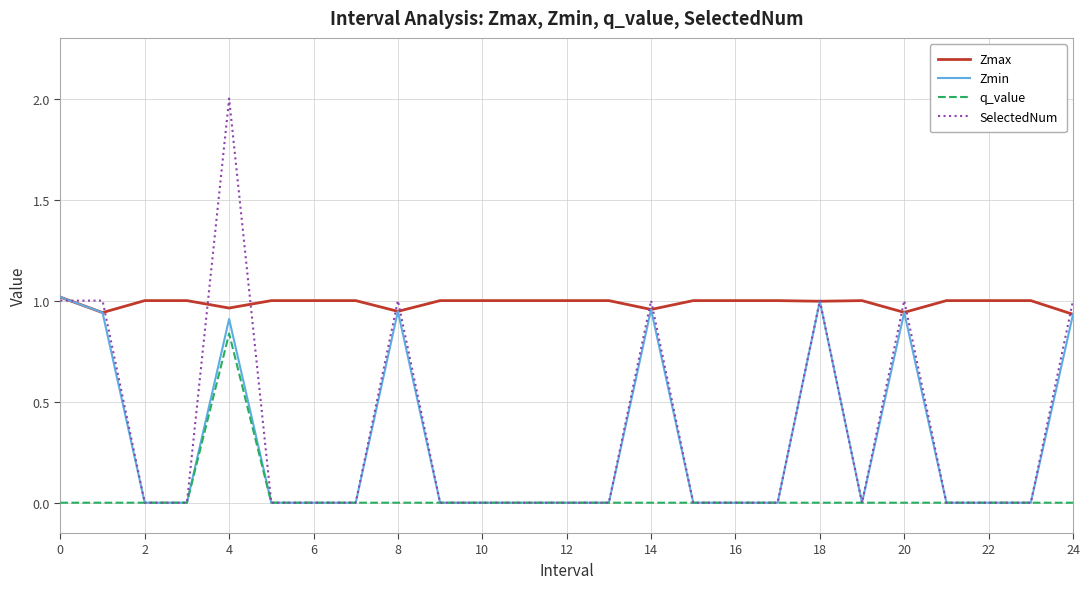

Which series has the largest total across all categories?

Zmax